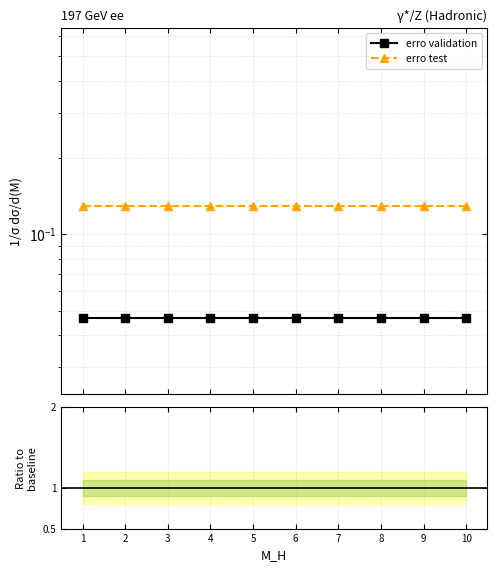

List the series in order of their peak value, highest first.

erro test, erro validation